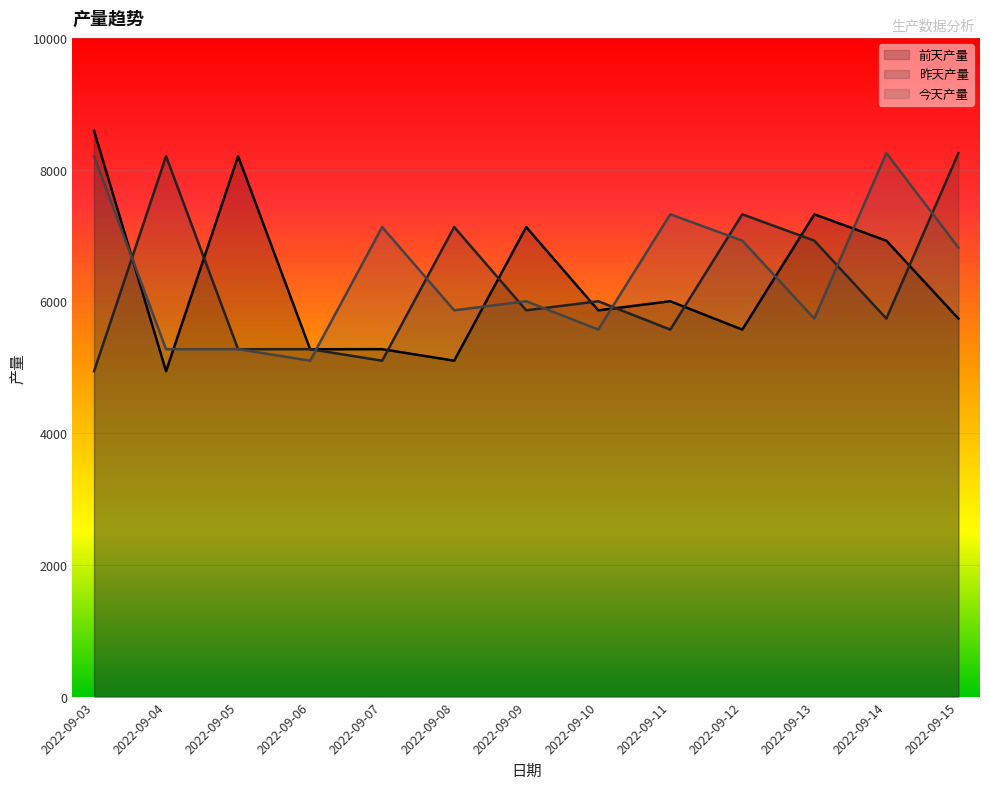

Where is 昨天产量 nearest to the value 6595?

2022-09-13